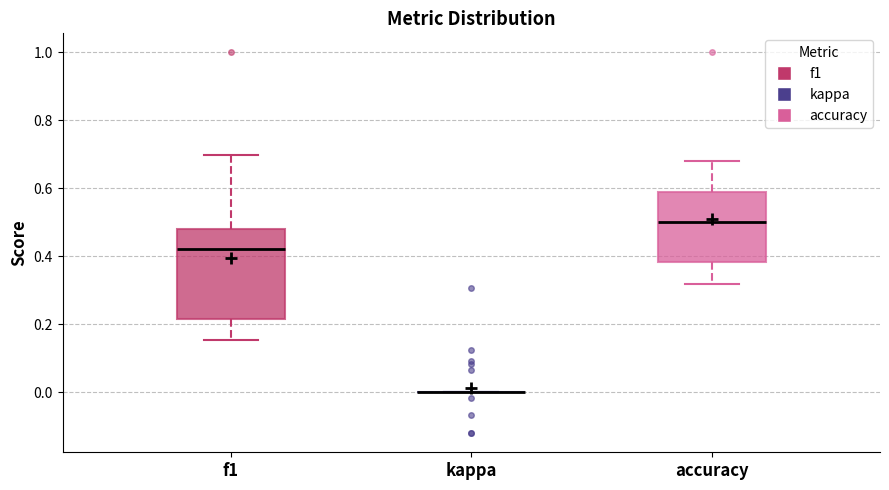

Reading left to right, read every box against the y-axis: the position of its median line, the range the box covers, and the ends of its whiskers. The values are not printed on the chart, so give them approximately, as read against the axis.

f1: median 0.42, box 0.22 to 0.48, whiskers 0.16 to 0.70
kappa: box collapsed to a line at 0.00, whiskers 0.00 to 0.00
accuracy: median 0.50, box 0.38 to 0.58, whiskers 0.32 to 0.68